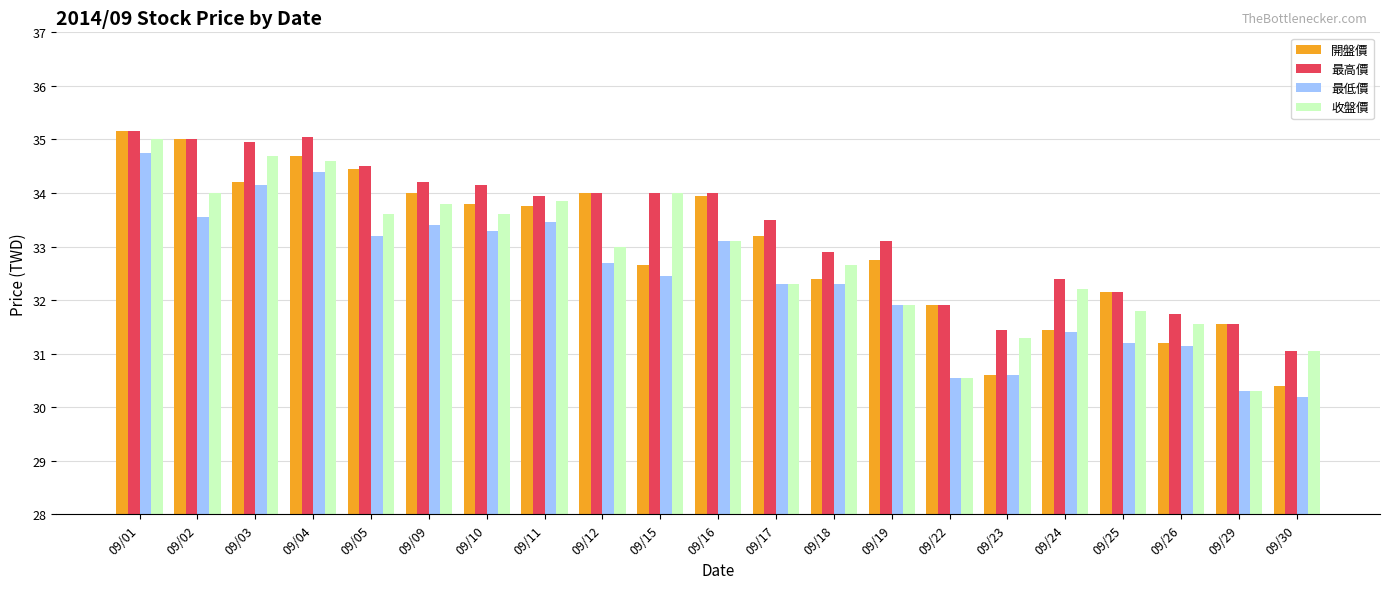

Is it true that 最低價 equals 56.8 at 09/11?

False